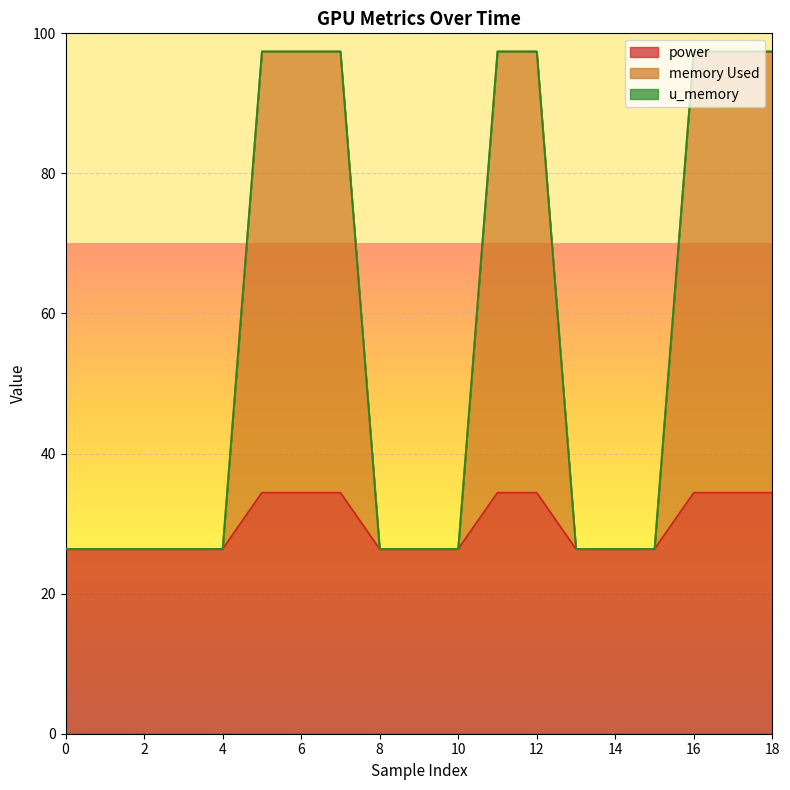

The power series shows 34.4 at 18. True or false?

True